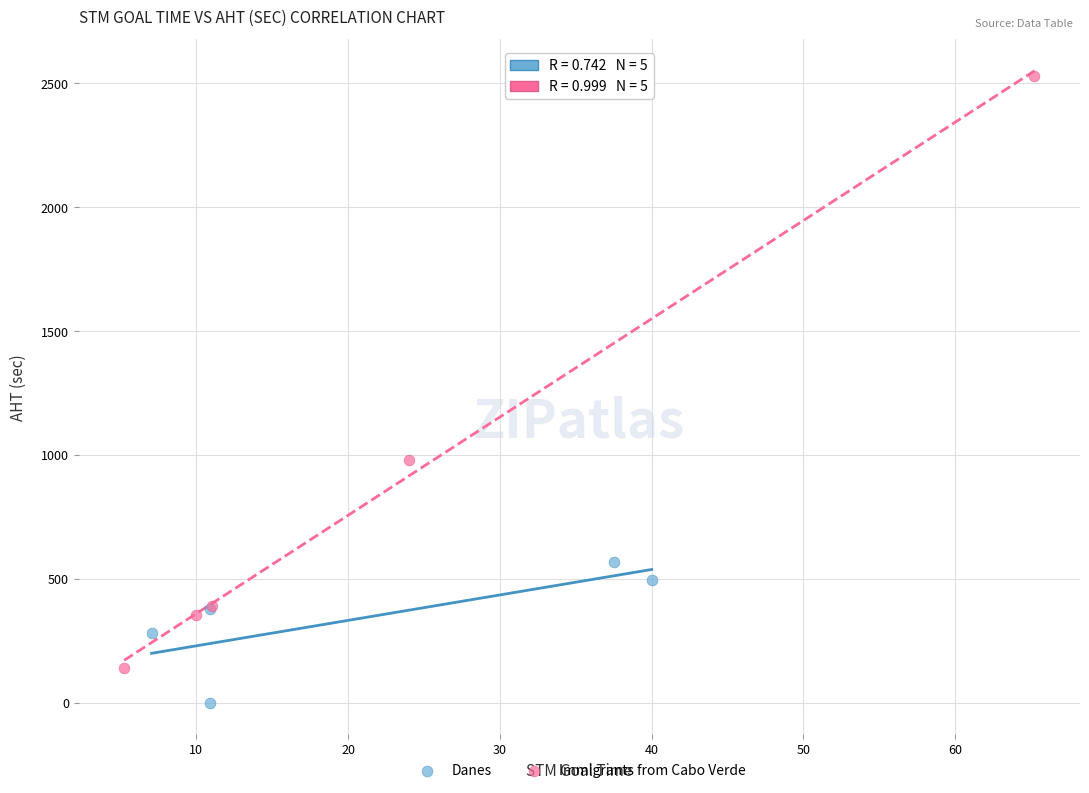

Which series reaches the maximum Y coordinate?

Immigrants from Cabo Verde